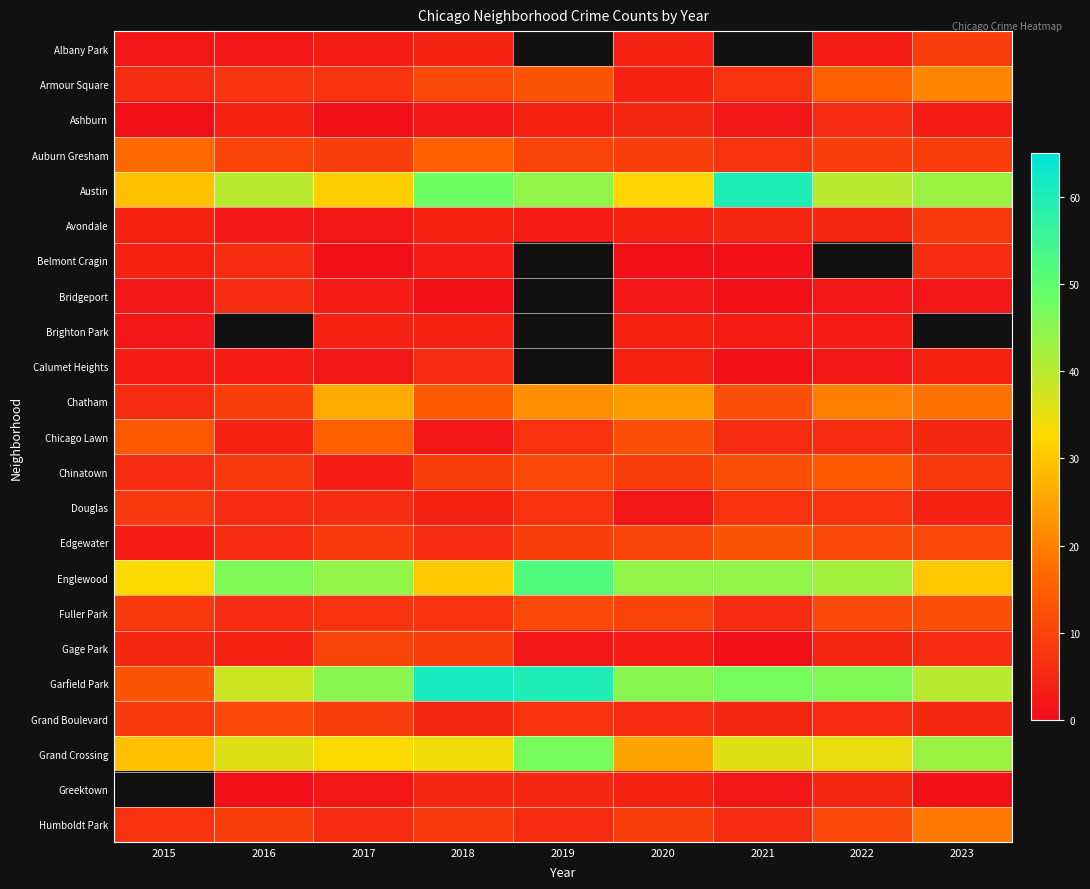

How many series are shown in this chart?

23